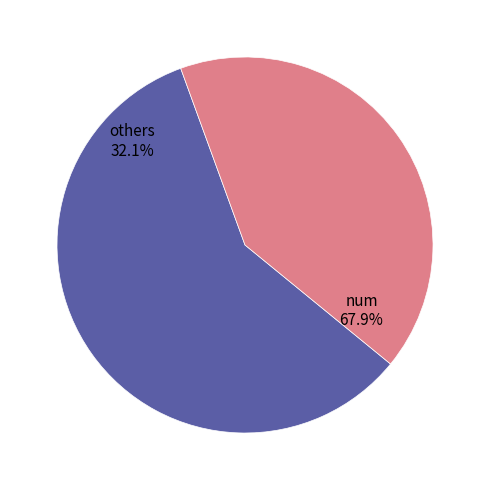

Which slice is the largest?

num